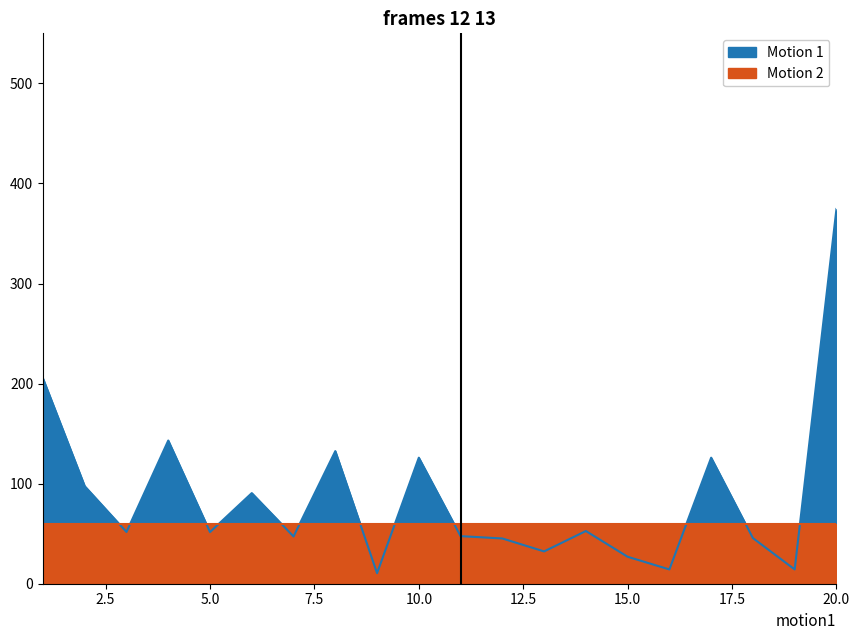

Rank the categories by value from lowest to highest.

9, 16, 19, 15, 13, 12, 18, 7, 11, 5, 3, 14, 6, 2, 10, 17, 8, 4, 1, 20